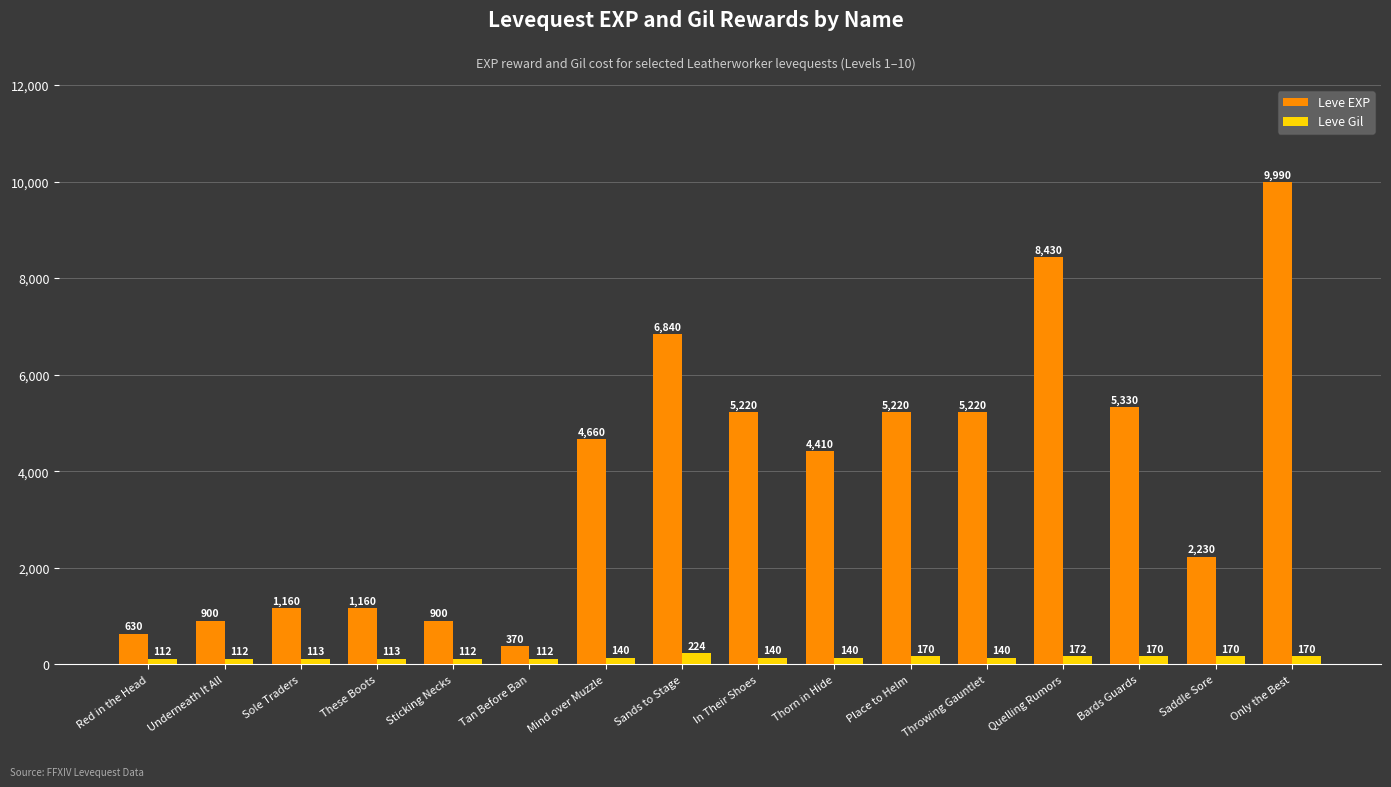

What is the difference between the maximum and second lowest values in the Leve EXP series?

9360